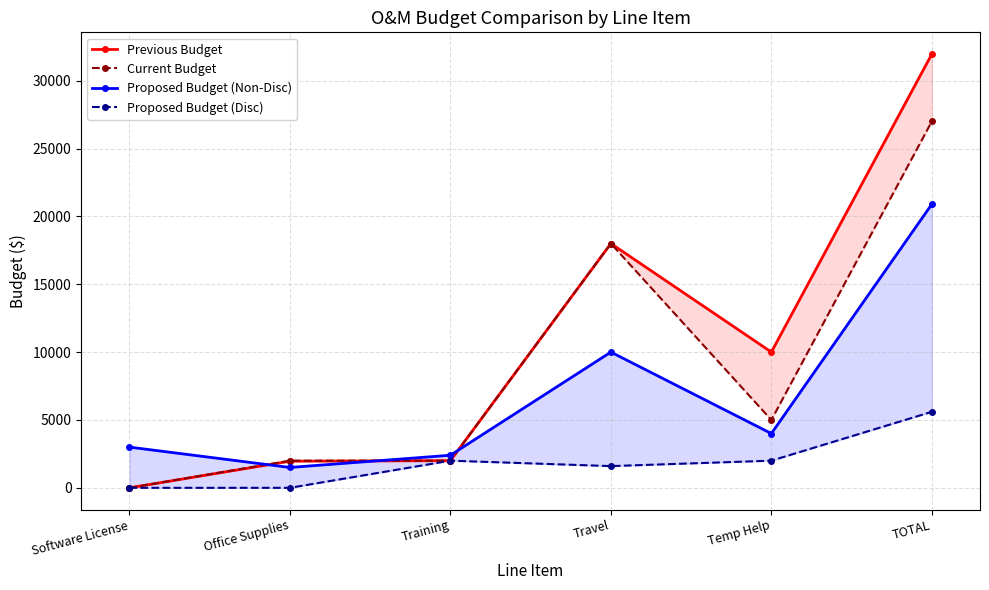

What is the difference between the maximum and minimum values in the Proposed Budget (Non-Disc) series?

19400